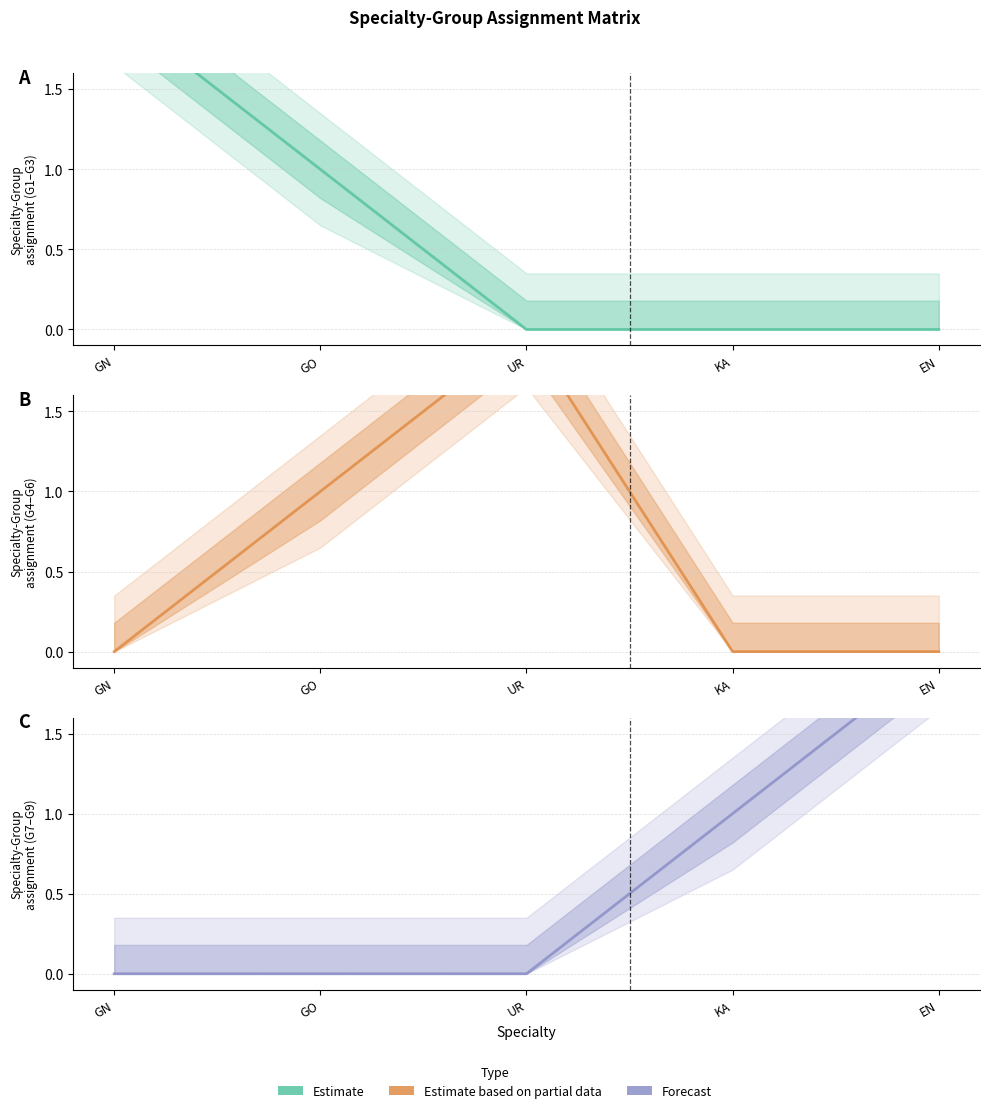

Reading left to right, transcribe all the data shown in this chart.

Estimate: GN=2	GO=1	UR=0	KA=0	EN=0
Estimate based on partial data: GN=0	GO=1	UR=2	KA=0	EN=0
Forecast: GN=0	GO=0	UR=0	KA=1	EN=2